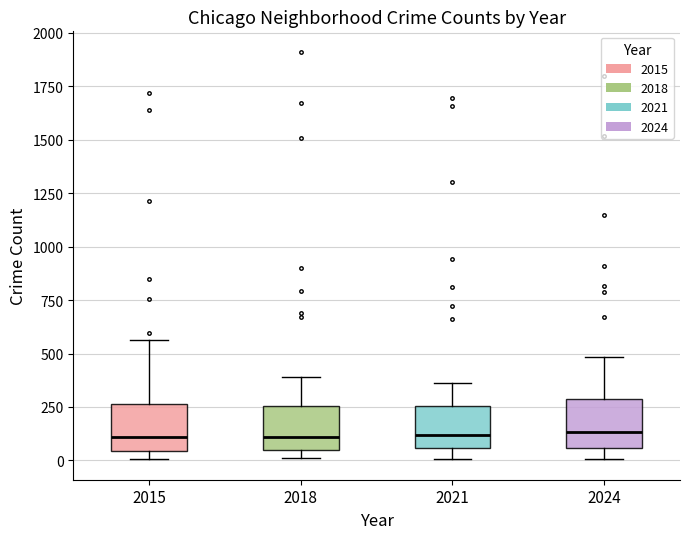

Where does the lower whisker of the box at x = 2024 end on the y-axis? The values are not printed on the chart, so give them approximately, as read against the axis.

0